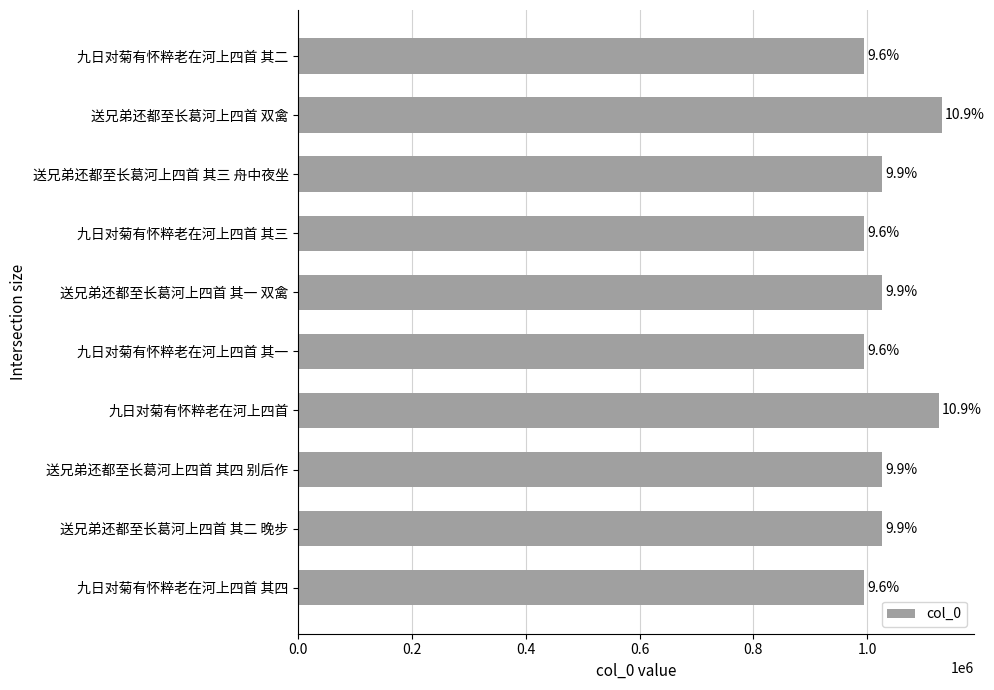

How many bars are there in total?

10